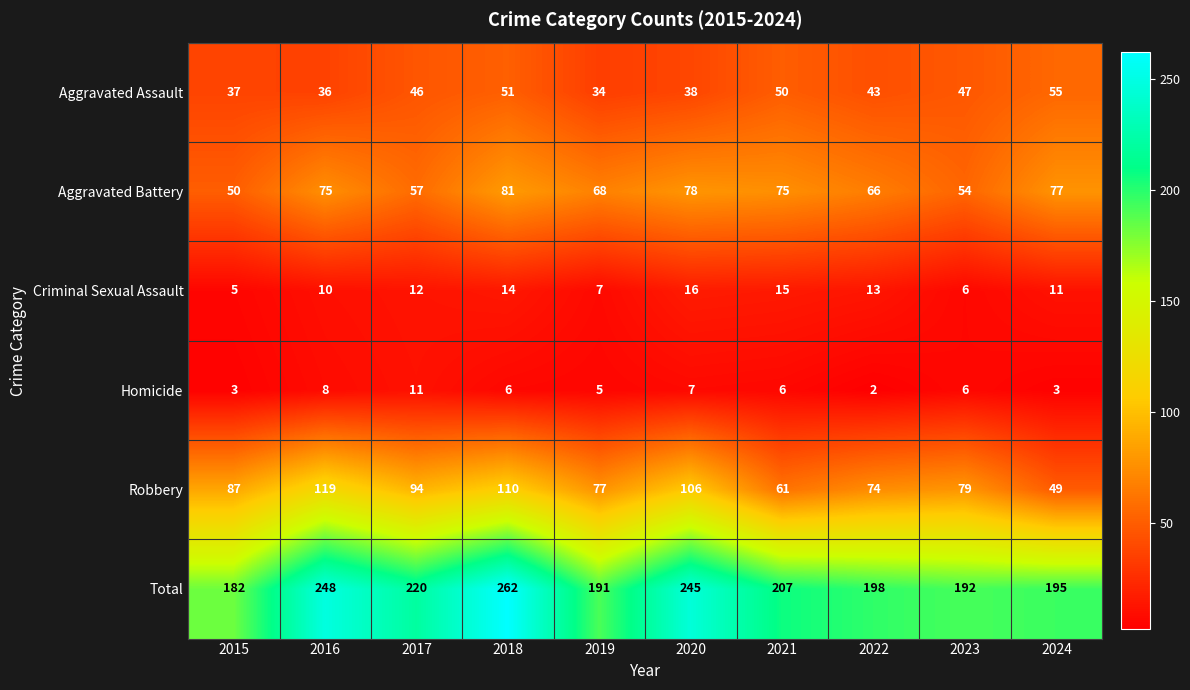

At which category is the sum across all series the highest?

2018